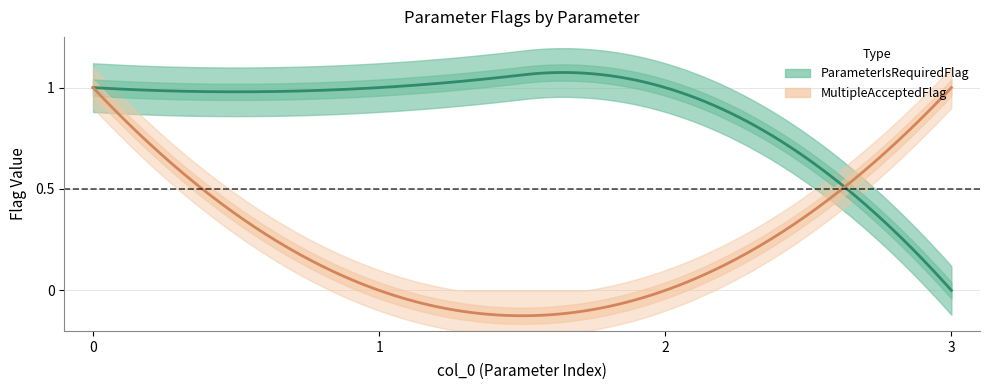

At how many categories does at least one series exceed 0?

4